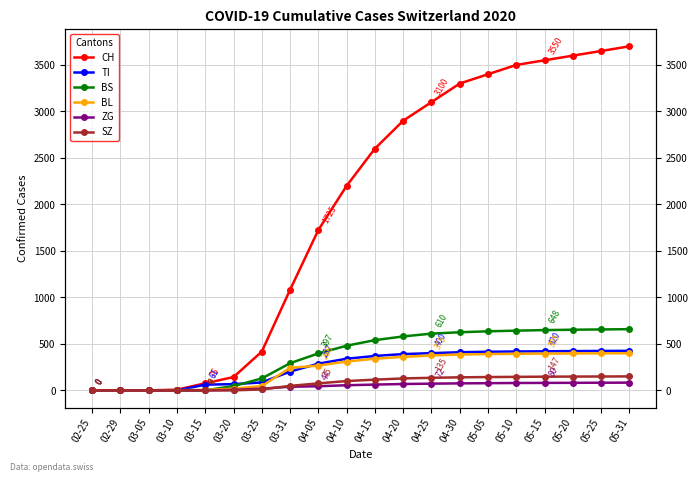

Count the number of categories in the chart.

20